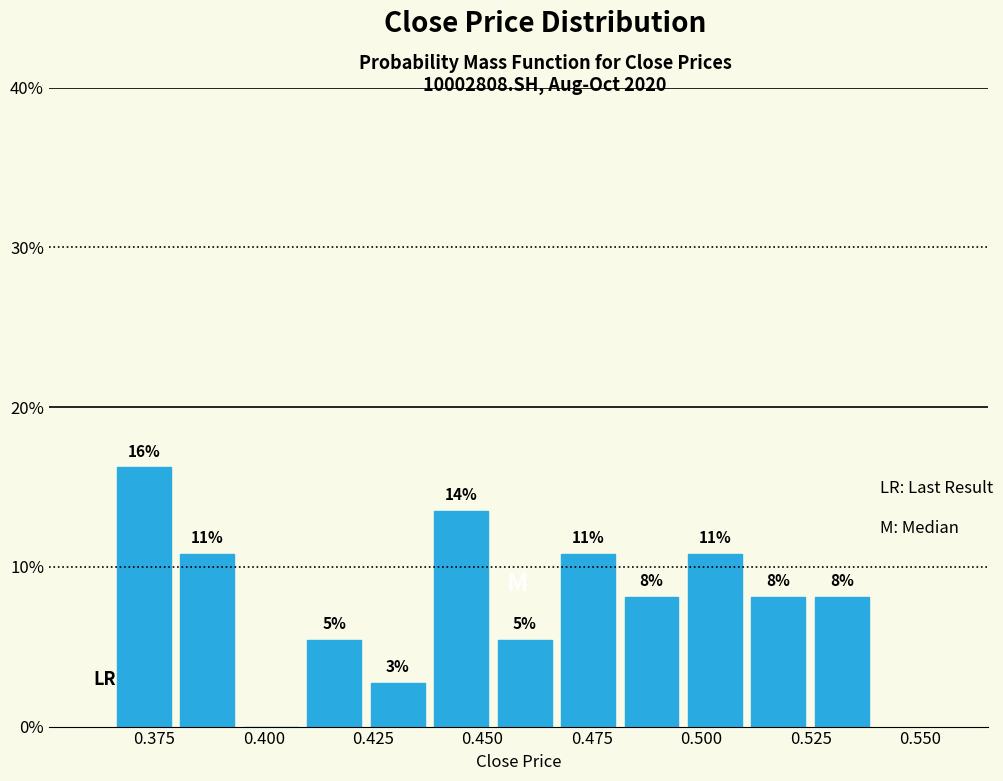

Around what value on the x-axis is the tallest bar? Give the approximate position of its centre, as read against the axis.

0.375